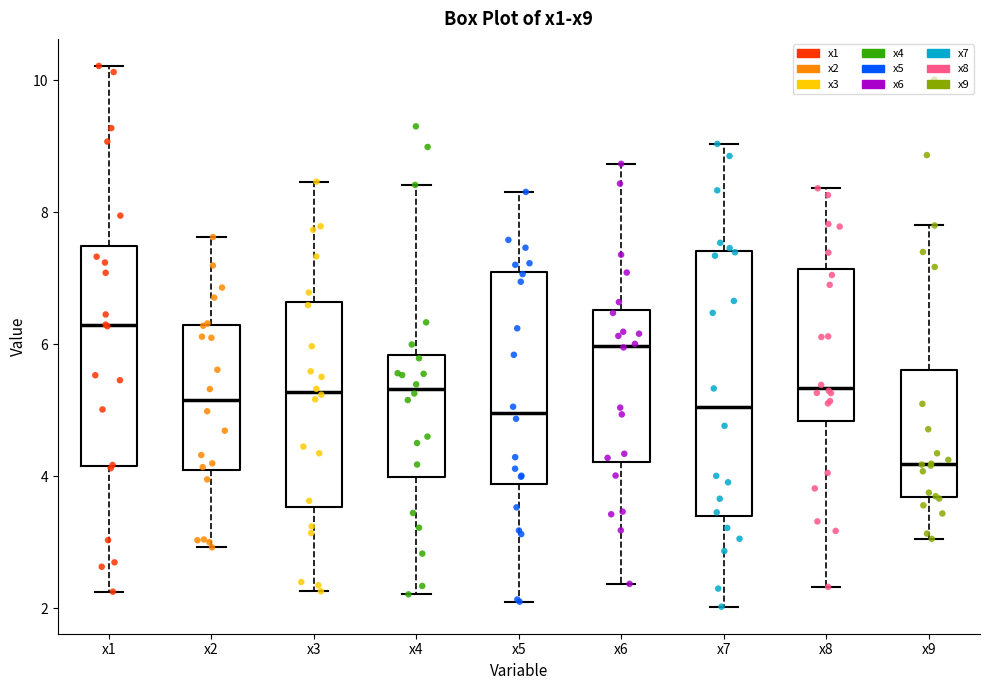

Which box's median line is the lowest?

x9